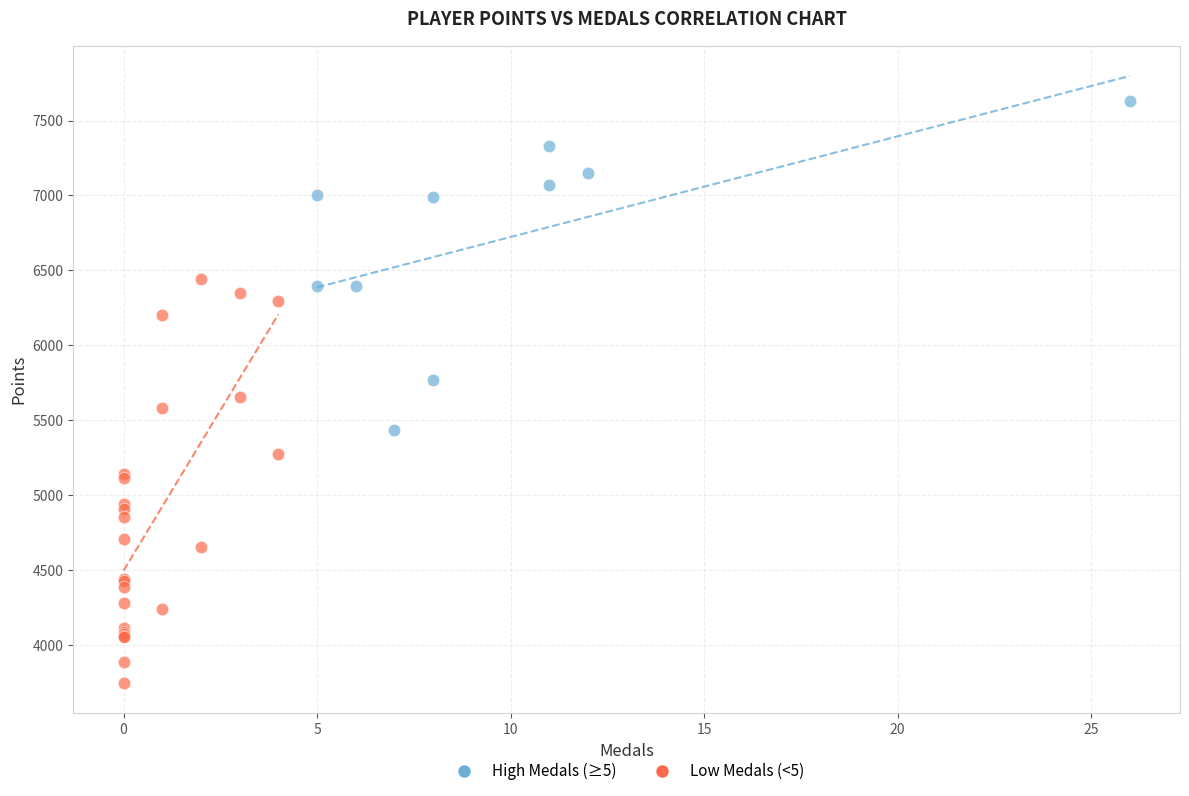

Which series reaches the minimum Y coordinate?

Low Medals (<5)